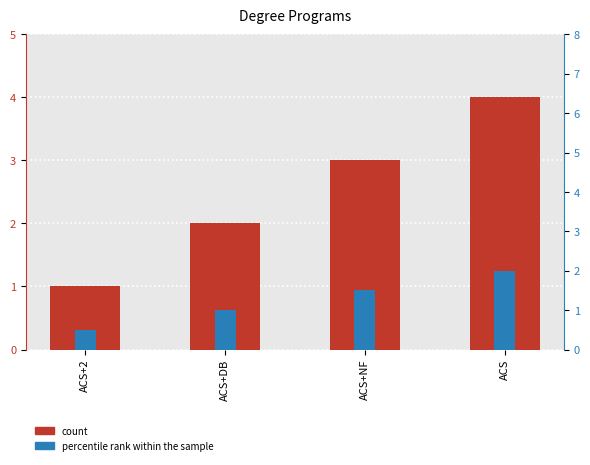

At which category is the sum across all series the highest?

ACS